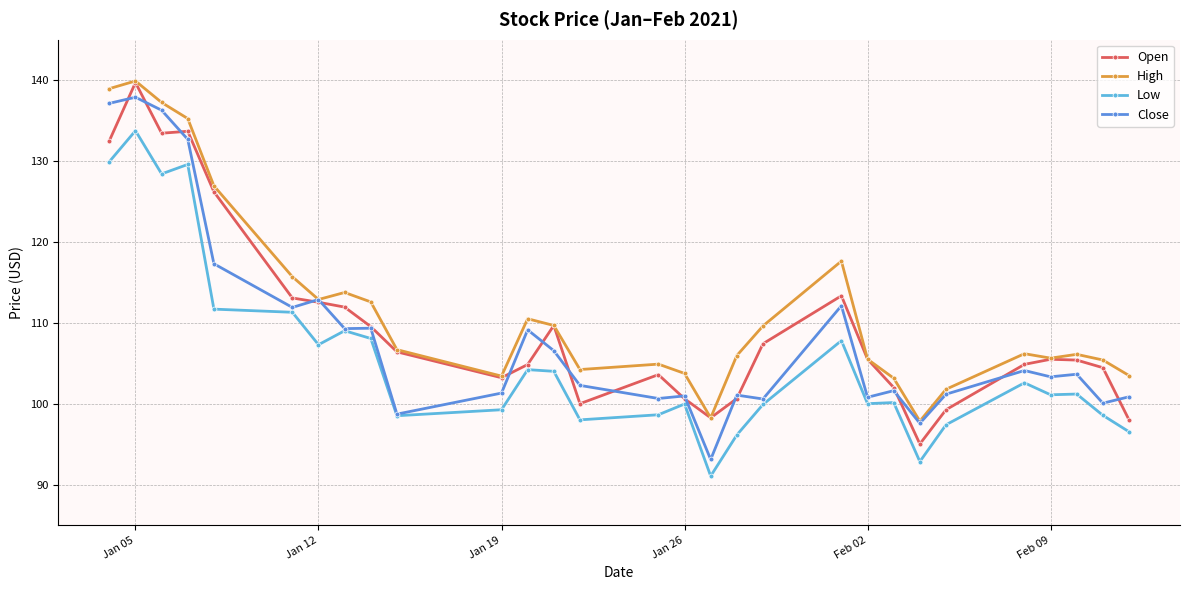

True or false: Open has more than 0 interior local peaks.

True